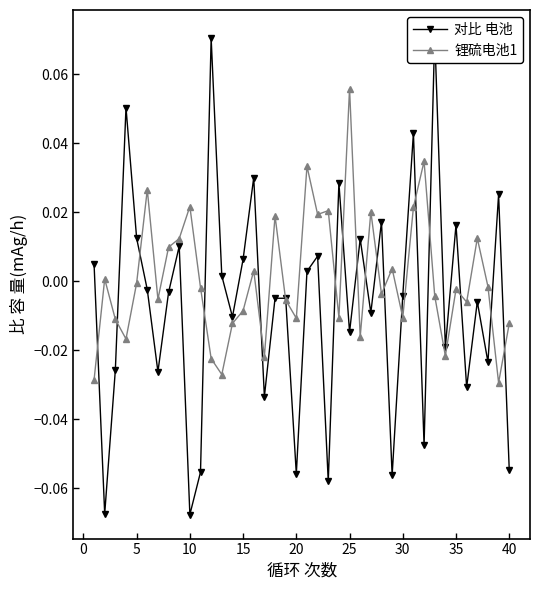

Is the value of 锂硫电池1 at 11 greater than the value of 对比 电池 at 17?

No